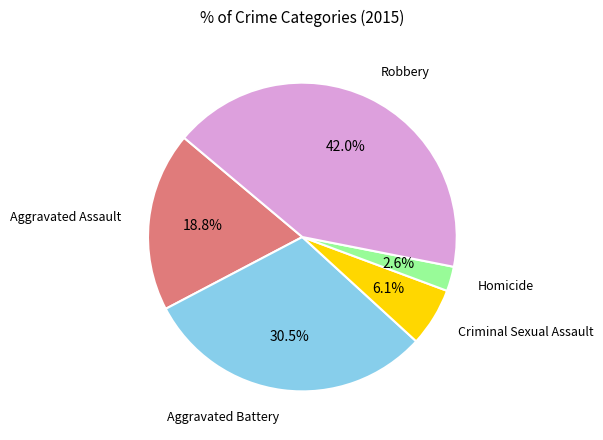

Is there any slice that represents more than half of the pie?

No